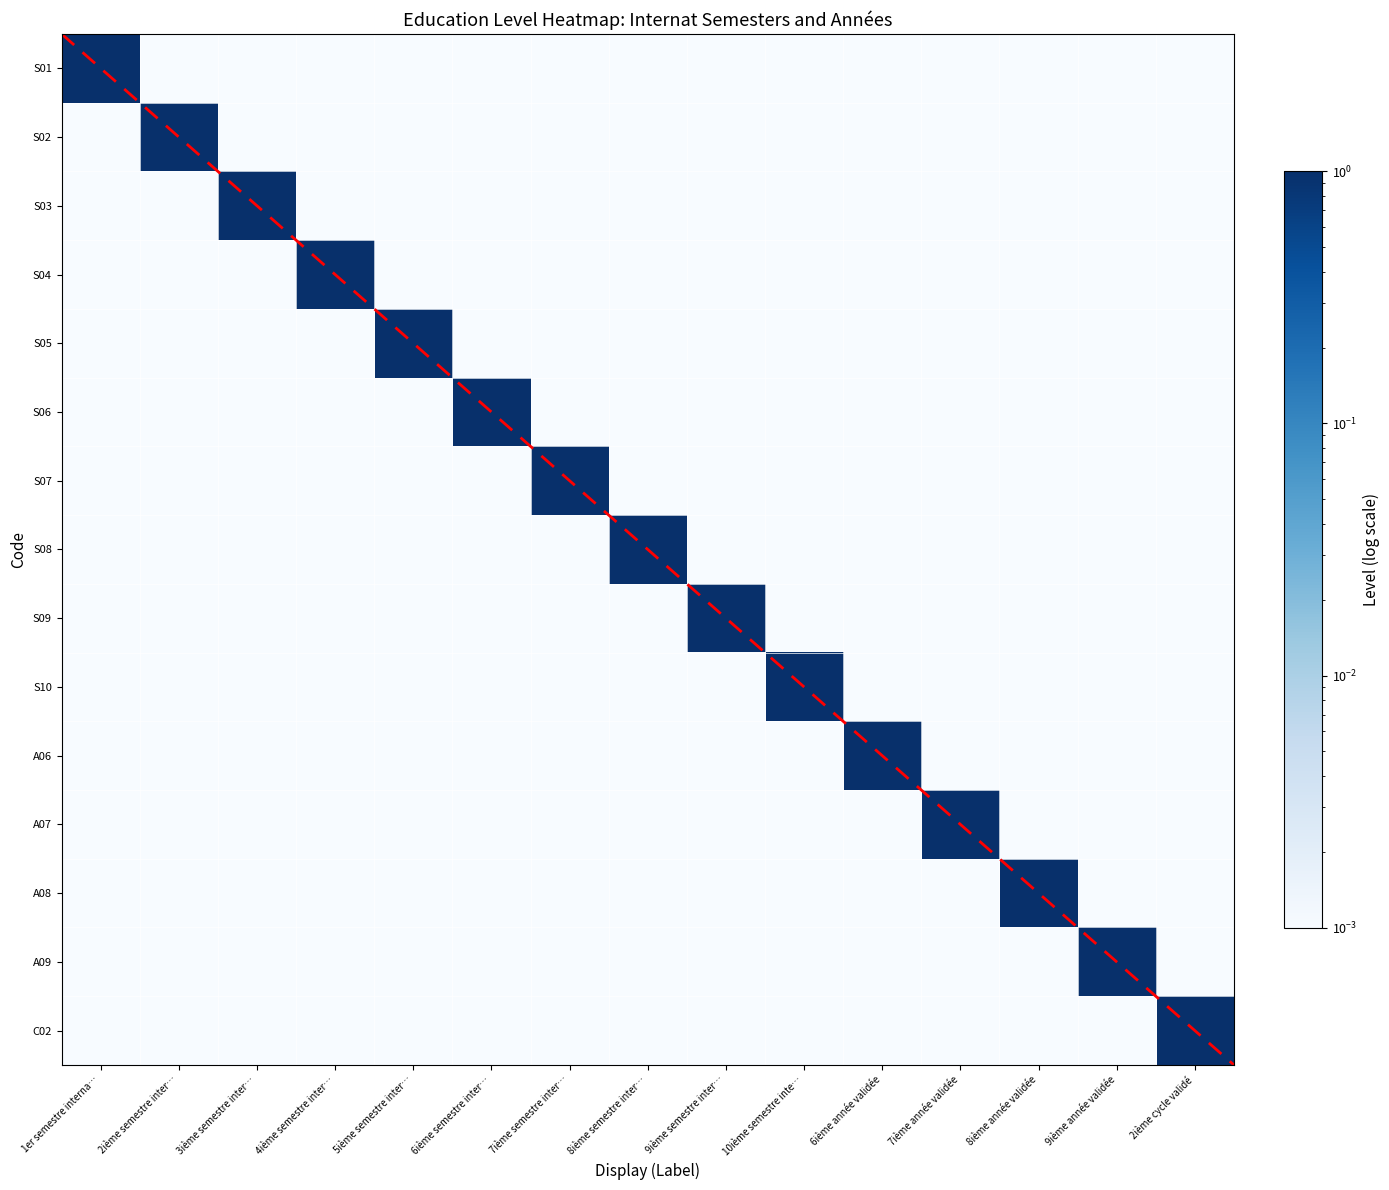

Reading right to left, list all the values displayed in this chart.

S01: 2ième cycle validé=0.0	9ième année validée=0.0	8ième année validée=0.0	7ième année validée=0.0	6ième année validée=0.0	10ième semestre inte…=0.0	9ième semestre inter…=0.0	8ième semestre inter…=0.0	7ième semestre inter…=0.0	6ième semestre inter…=0.0	5ième semestre inter…=0.0	4ième semestre inter…=0.0	3ième semestre inter…=0.0	2ième semestre inter…=0.0	1er semestre interna…=1.0
S02: 2ième cycle validé=0.0	9ième année validée=0.0	8ième année validée=0.0	7ième année validée=0.0	6ième année validée=0.0	10ième semestre inte…=0.0	9ième semestre inter…=0.0	8ième semestre inter…=0.0	7ième semestre inter…=0.0	6ième semestre inter…=0.0	5ième semestre inter…=0.0	4ième semestre inter…=0.0	3ième semestre inter…=0.0	2ième semestre inter…=1.0	1er semestre interna…=0.0
S03: 2ième cycle validé=0.0	9ième année validée=0.0	8ième année validée=0.0	7ième année validée=0.0	6ième année validée=0.0	10ième semestre inte…=0.0	9ième semestre inter…=0.0	8ième semestre inter…=0.0	7ième semestre inter…=0.0	6ième semestre inter…=0.0	5ième semestre inter…=0.0	4ième semestre inter…=0.0	3ième semestre inter…=1.0	2ième semestre inter…=0.0	1er semestre interna…=0.0
S04: 2ième cycle validé=0.0	9ième année validée=0.0	8ième année validée=0.0	7ième année validée=0.0	6ième année validée=0.0	10ième semestre inte…=0.0	9ième semestre inter…=0.0	8ième semestre inter…=0.0	7ième semestre inter…=0.0	6ième semestre inter…=0.0	5ième semestre inter…=0.0	4ième semestre inter…=1.0	3ième semestre inter…=0.0	2ième semestre inter…=0.0	1er semestre interna…=0.0
S05: 2ième cycle validé=0.0	9ième année validée=0.0	8ième année validée=0.0	7ième année validée=0.0	6ième année validée=0.0	10ième semestre inte…=0.0	9ième semestre inter…=0.0	8ième semestre inter…=0.0	7ième semestre inter…=0.0	6ième semestre inter…=0.0	5ième semestre inter…=1.0	4ième semestre inter…=0.0	3ième semestre inter…=0.0	2ième semestre inter…=0.0	1er semestre interna…=0.0
S06: 2ième cycle validé=0.0	9ième année validée=0.0	8ième année validée=0.0	7ième année validée=0.0	6ième année validée=0.0	10ième semestre inte…=0.0	9ième semestre inter…=0.0	8ième semestre inter…=0.0	7ième semestre inter…=0.0	6ième semestre inter…=1.0	5ième semestre inter…=0.0	4ième semestre inter…=0.0	3ième semestre inter…=0.0	2ième semestre inter…=0.0	1er semestre interna…=0.0
S07: 2ième cycle validé=0.0	9ième année validée=0.0	8ième année validée=0.0	7ième année validée=0.0	6ième année validée=0.0	10ième semestre inte…=0.0	9ième semestre inter…=0.0	8ième semestre inter…=0.0	7ième semestre inter…=1.0	6ième semestre inter…=0.0	5ième semestre inter…=0.0	4ième semestre inter…=0.0	3ième semestre inter…=0.0	2ième semestre inter…=0.0	1er semestre interna…=0.0
S08: 2ième cycle validé=0.0	9ième année validée=0.0	8ième année validée=0.0	7ième année validée=0.0	6ième année validée=0.0	10ième semestre inte…=0.0	9ième semestre inter…=0.0	8ième semestre inter…=1.0	7ième semestre inter…=0.0	6ième semestre inter…=0.0	5ième semestre inter…=0.0	4ième semestre inter…=0.0	3ième semestre inter…=0.0	2ième semestre inter…=0.0	1er semestre interna…=0.0
S09: 2ième cycle validé=0.0	9ième année validée=0.0	8ième année validée=0.0	7ième année validée=0.0	6ième année validée=0.0	10ième semestre inte…=0.0	9ième semestre inter…=1.0	8ième semestre inter…=0.0	7ième semestre inter…=0.0	6ième semestre inter…=0.0	5ième semestre inter…=0.0	4ième semestre inter…=0.0	3ième semestre inter…=0.0	2ième semestre inter…=0.0	1er semestre interna…=0.0
S10: 2ième cycle validé=0.0	9ième année validée=0.0	8ième année validée=0.0	7ième année validée=0.0	6ième année validée=0.0	10ième semestre inte…=1.0	9ième semestre inter…=0.0	8ième semestre inter…=0.0	7ième semestre inter…=0.0	6ième semestre inter…=0.0	5ième semestre inter…=0.0	4ième semestre inter…=0.0	3ième semestre inter…=0.0	2ième semestre inter…=0.0	1er semestre interna…=0.0
A06: 2ième cycle validé=0.0	9ième année validée=0.0	8ième année validée=0.0	7ième année validée=0.0	6ième année validée=1.0	10ième semestre inte…=0.0	9ième semestre inter…=0.0	8ième semestre inter…=0.0	7ième semestre inter…=0.0	6ième semestre inter…=0.0	5ième semestre inter…=0.0	4ième semestre inter…=0.0	3ième semestre inter…=0.0	2ième semestre inter…=0.0	1er semestre interna…=0.0
A07: 2ième cycle validé=0.0	9ième année validée=0.0	8ième année validée=0.0	7ième année validée=1.0	6ième année validée=0.0	10ième semestre inte…=0.0	9ième semestre inter…=0.0	8ième semestre inter…=0.0	7ième semestre inter…=0.0	6ième semestre inter…=0.0	5ième semestre inter…=0.0	4ième semestre inter…=0.0	3ième semestre inter…=0.0	2ième semestre inter…=0.0	1er semestre interna…=0.0
A08: 2ième cycle validé=0.0	9ième année validée=0.0	8ième année validée=1.0	7ième année validée=0.0	6ième année validée=0.0	10ième semestre inte…=0.0	9ième semestre inter…=0.0	8ième semestre inter…=0.0	7ième semestre inter…=0.0	6ième semestre inter…=0.0	5ième semestre inter…=0.0	4ième semestre inter…=0.0	3ième semestre inter…=0.0	2ième semestre inter…=0.0	1er semestre interna…=0.0
A09: 2ième cycle validé=0.0	9ième année validée=1.0	8ième année validée=0.0	7ième année validée=0.0	6ième année validée=0.0	10ième semestre inte…=0.0	9ième semestre inter…=0.0	8ième semestre inter…=0.0	7ième semestre inter…=0.0	6ième semestre inter…=0.0	5ième semestre inter…=0.0	4ième semestre inter…=0.0	3ième semestre inter…=0.0	2ième semestre inter…=0.0	1er semestre interna…=0.0
C02: 2ième cycle validé=1.0	9ième année validée=0.0	8ième année validée=0.0	7ième année validée=0.0	6ième année validée=0.0	10ième semestre inte…=0.0	9ième semestre inter…=0.0	8ième semestre inter…=0.0	7ième semestre inter…=0.0	6ième semestre inter…=0.0	5ième semestre inter…=0.0	4ième semestre inter…=0.0	3ième semestre inter…=0.0	2ième semestre inter…=0.0	1er semestre interna…=0.0